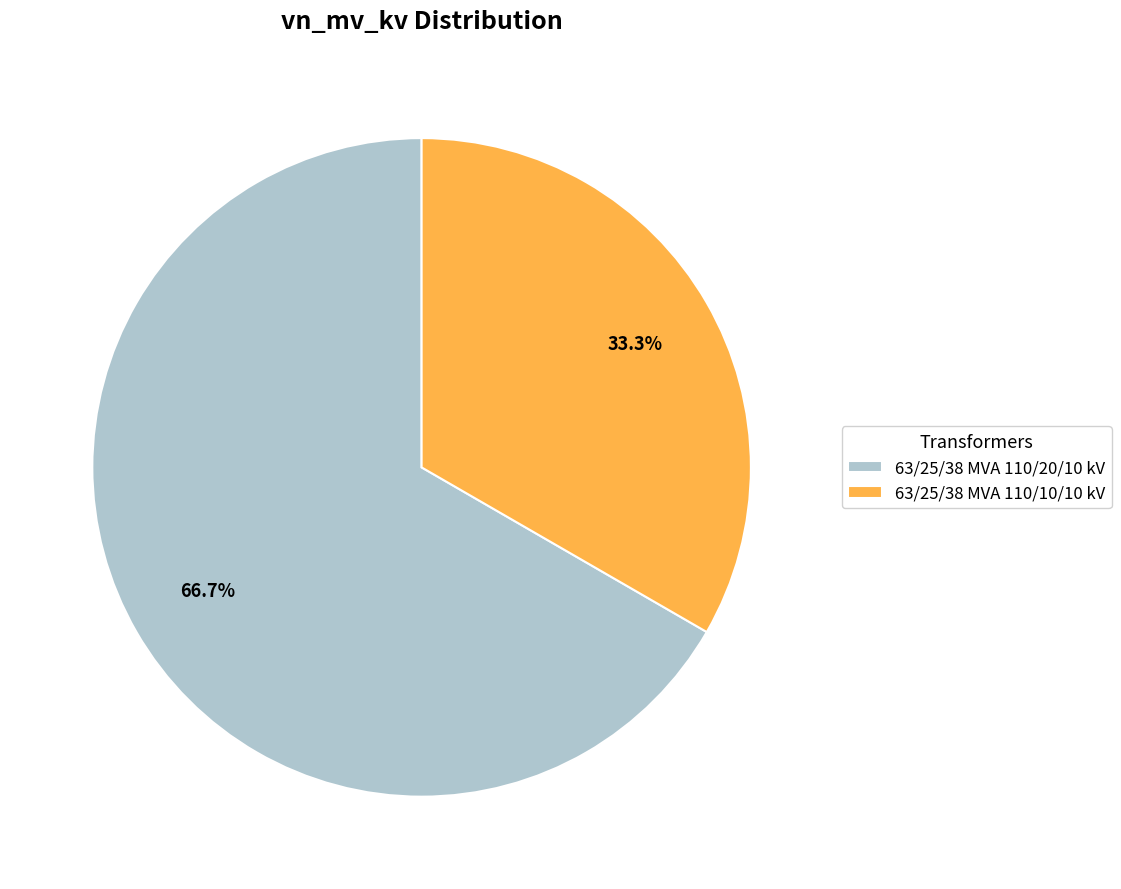

Does any single category account for the majority?

Yes